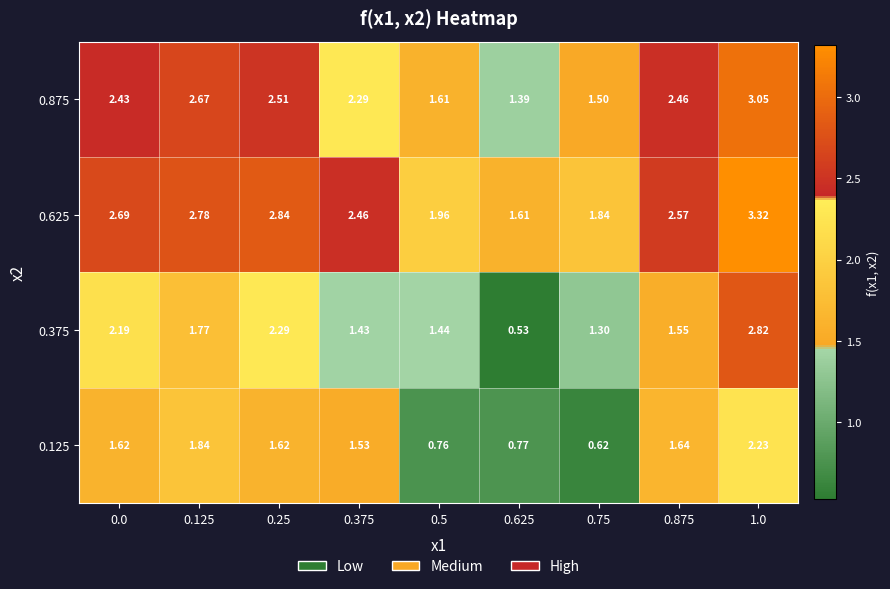

How many data points in 0.875 are above 2?

6